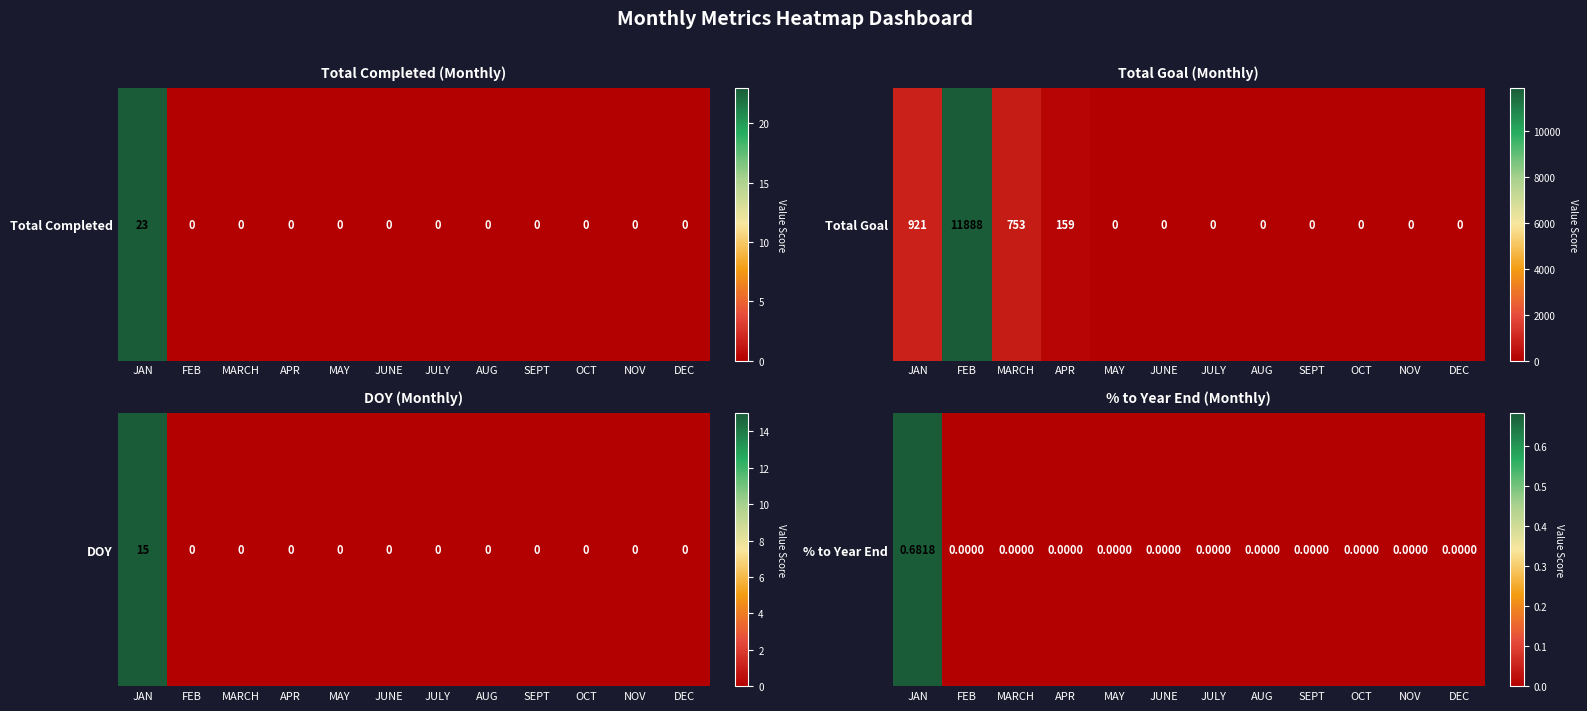

Is it true that the value at DEC is 0.0?

True